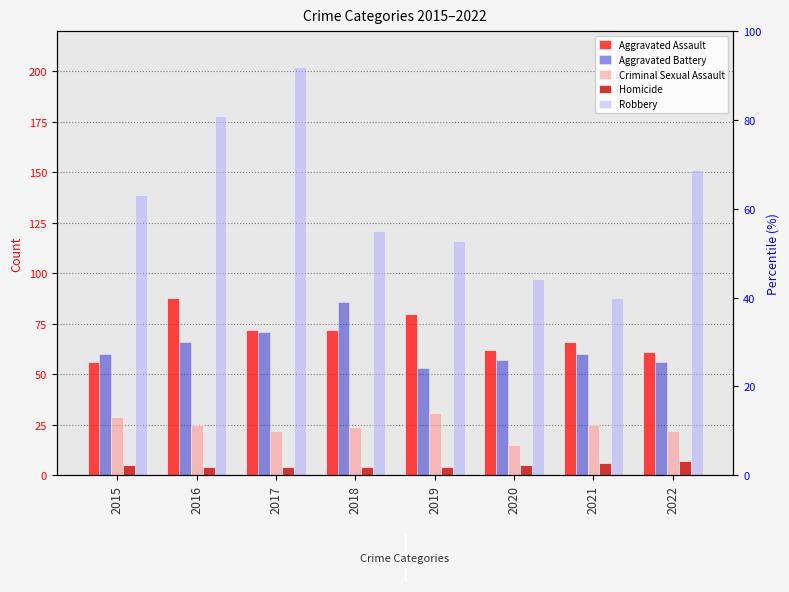

What is the value of the Homicide bar at the 8th from the left?

7